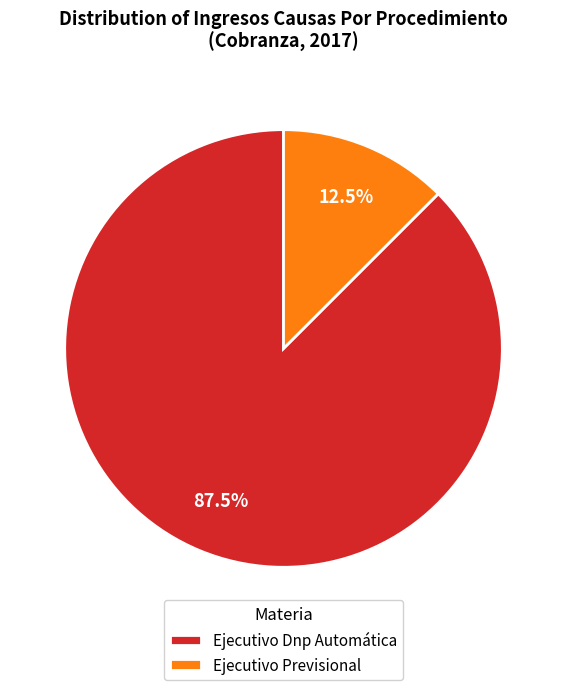

Combined, what portion of the pie is Ejecutivo Previsional and Ejecutivo Dnp Automática?

100.0%